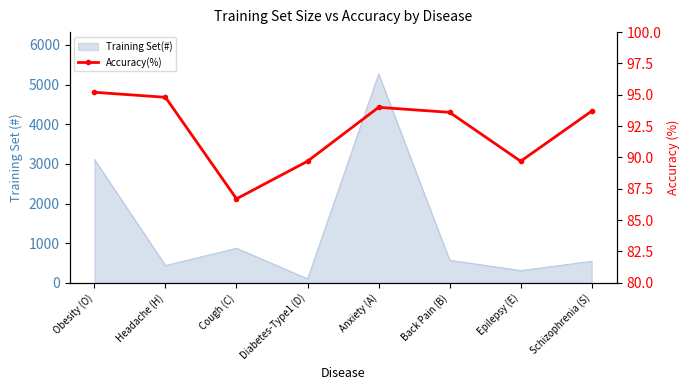

True or false: the data shows 129.6 at Diabetes-Type1 (D).

False